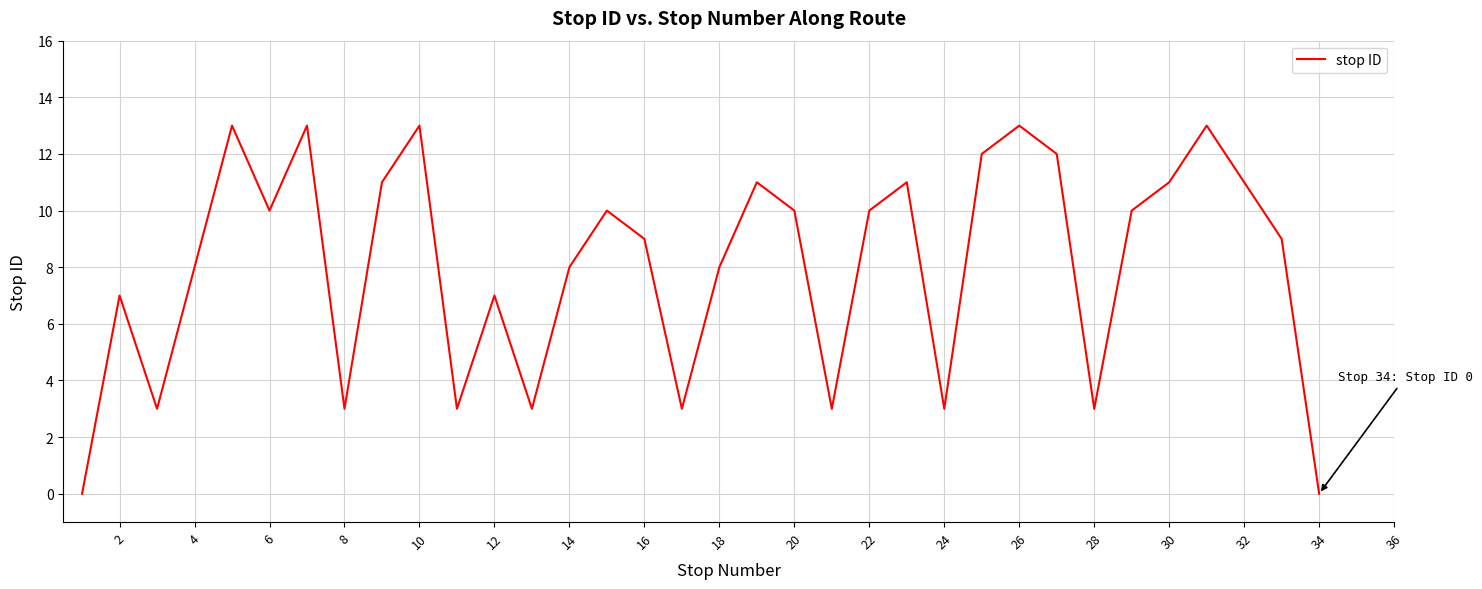

Reading right to left, transcribe all the data shown in this chart.

0	9	11	13	11	10	3	12	13	12	3	11	10	3	10	11	8	3	9	10	8	3	7	3	13	11	3	13	10	13	8	3	7	0